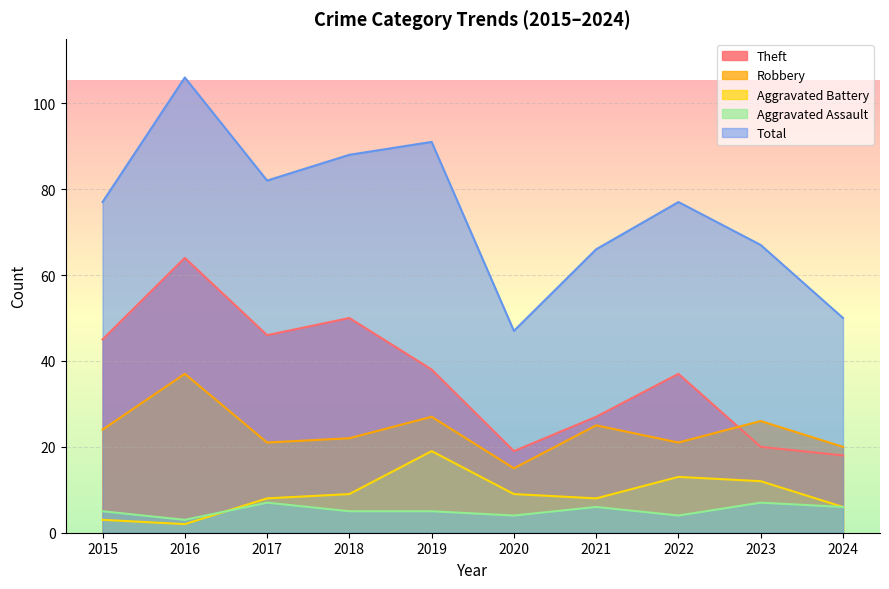

The Theft series shows 45 at 2015. True or false?

True